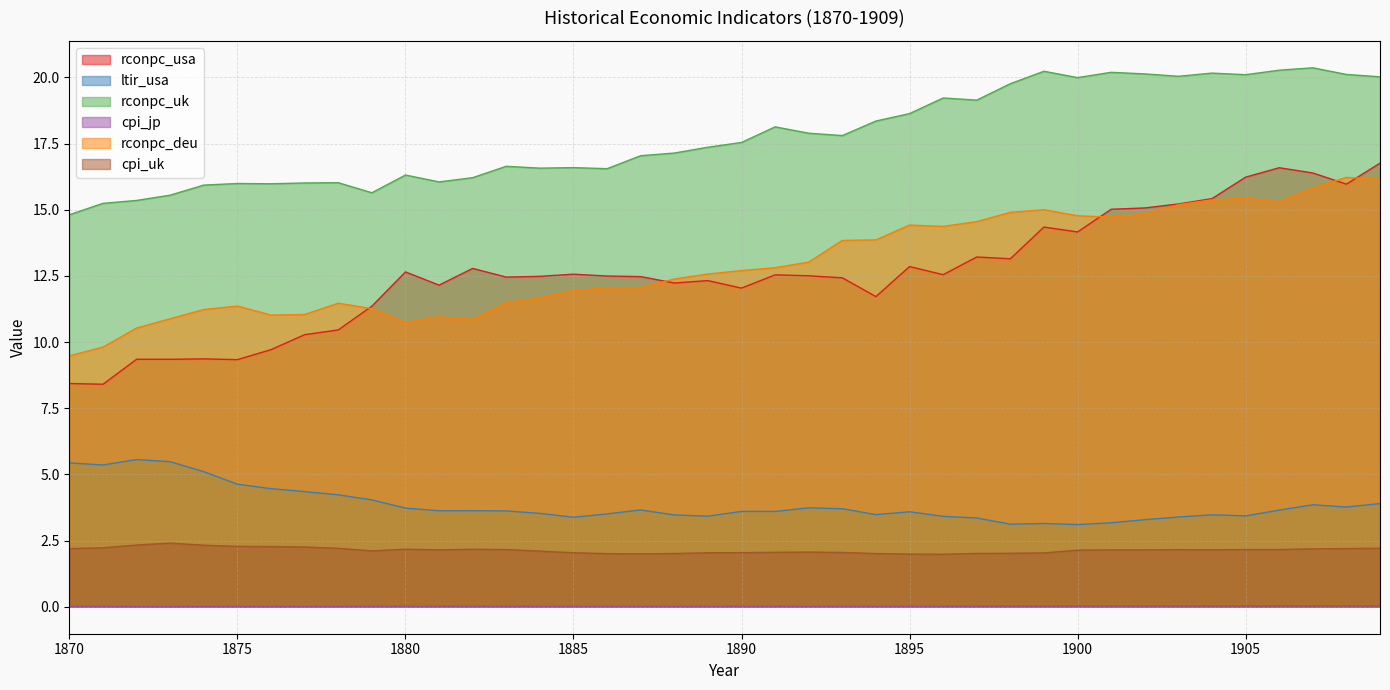

Which has a higher value, 1905 or 1901?

1905